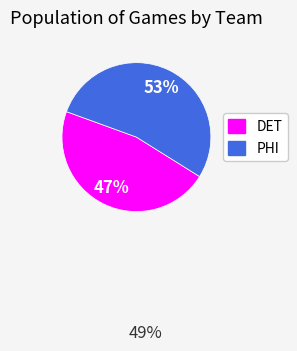

Approximately how many times larger is the value at DET compared to PHI?

0.9